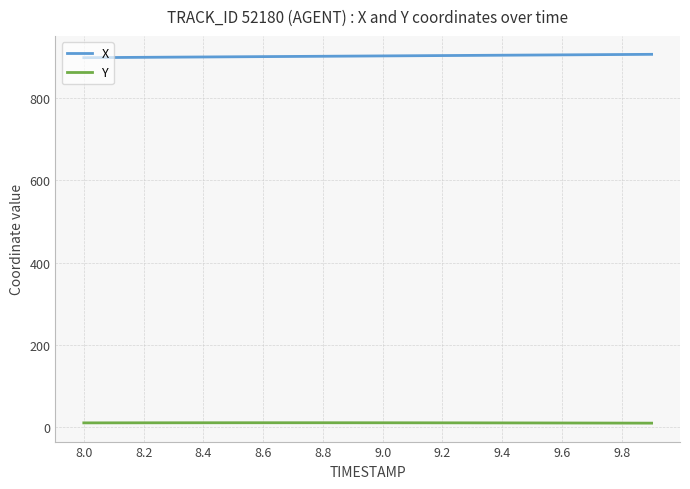

What is the difference between the maximum and second lowest values in the Y series?

0.9